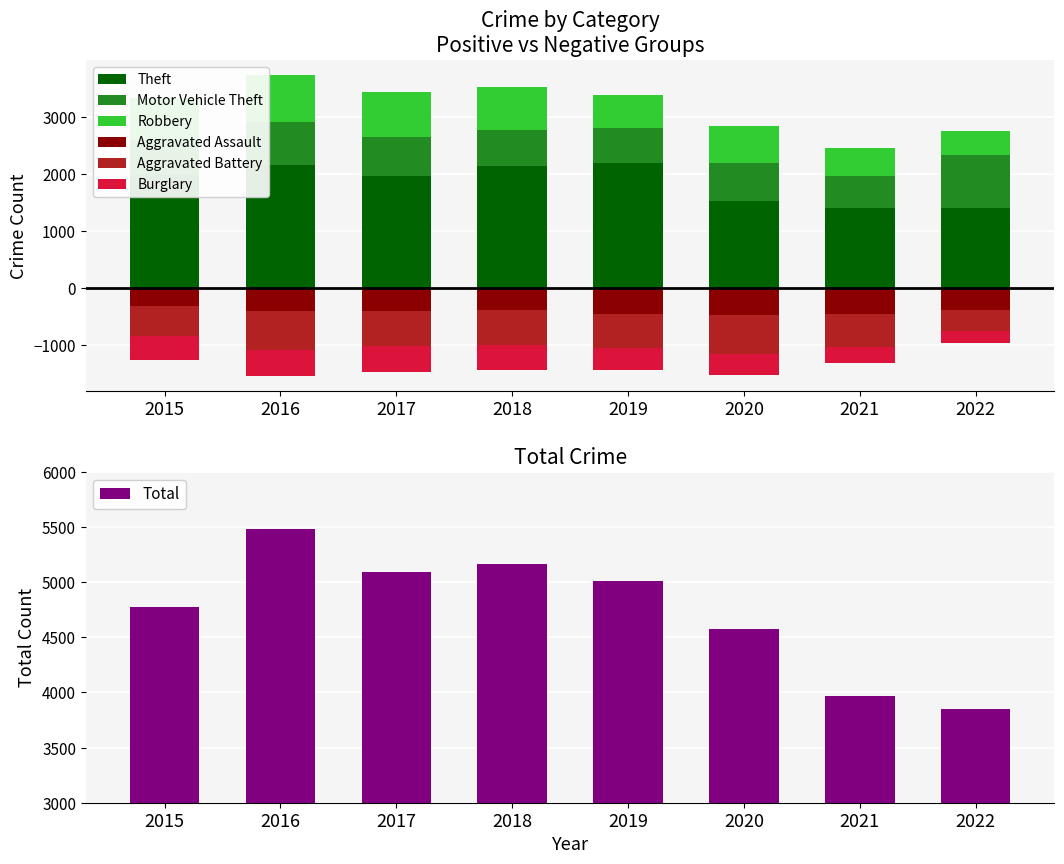

What is the minimum value shown in the chart?

-691